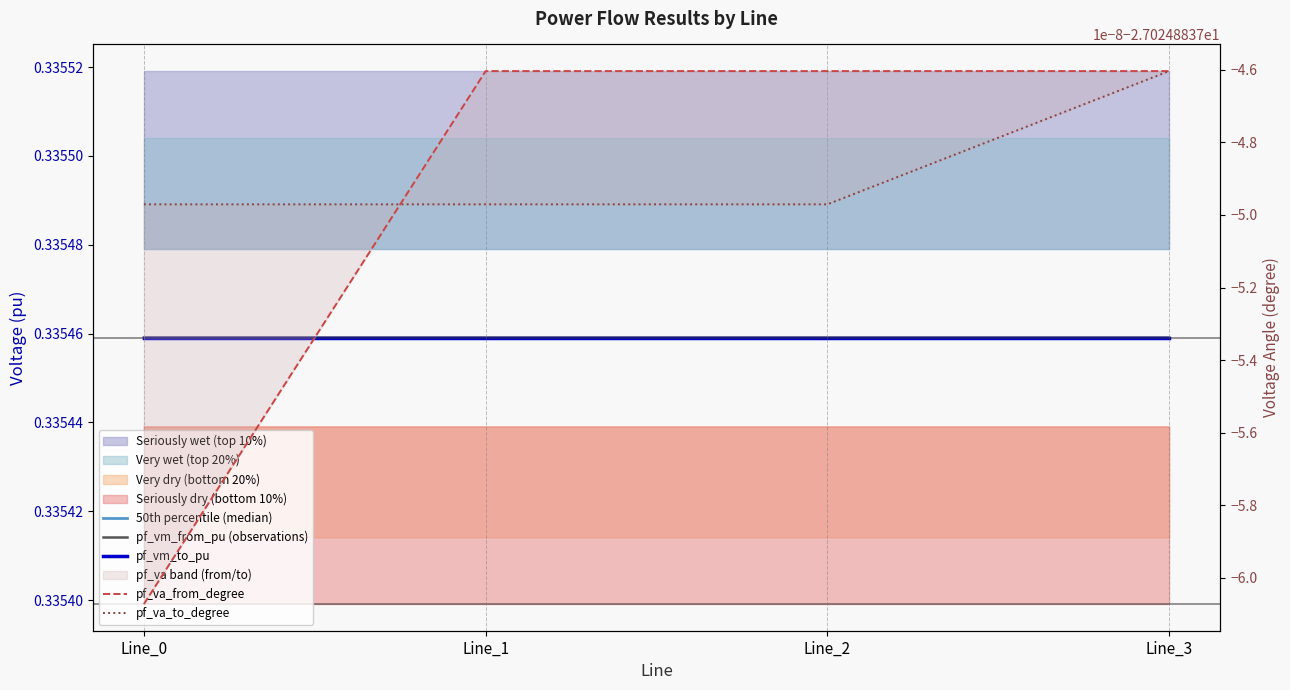

Reading left to right, what are all the values shown in this chart?

50th percentile (median): Line_0=0.3	Line_1=0.3	Line_2=0.3	Line_3=0.3
pf_vm_from_pu (observations): Line_0=0.3	Line_1=0.3	Line_2=0.3	Line_3=0.3
pf_vm_to_pu: Line_0=0.3	Line_1=0.3	Line_2=0.3	Line_3=0.3
pf_va_from_degree: Line_0=-27.0	Line_1=-27.0	Line_2=-27.0	Line_3=-27.0
pf_va_to_degree: Line_0=-27.0	Line_1=-27.0	Line_2=-27.0	Line_3=-27.0